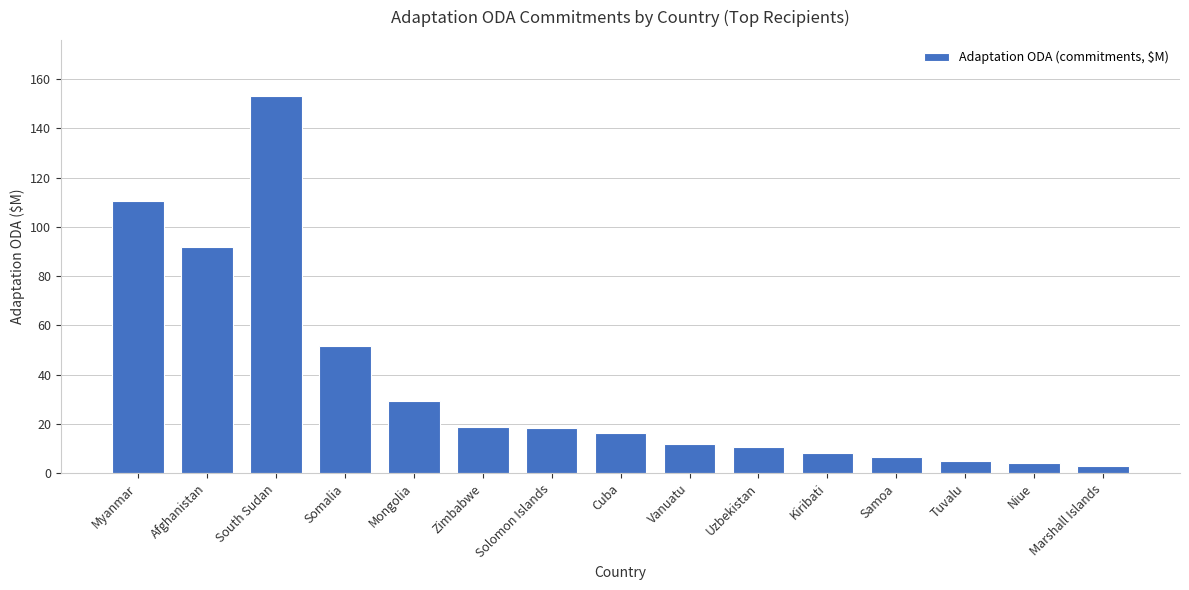

What is the label of the 2nd bar from the left?

Afghanistan